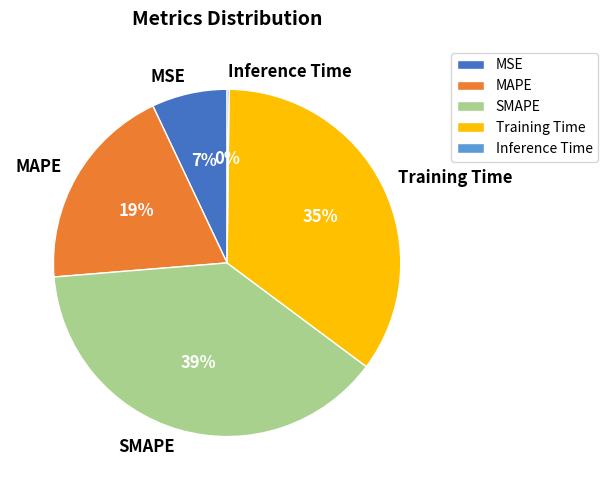

Which slice is the largest?

SMAPE